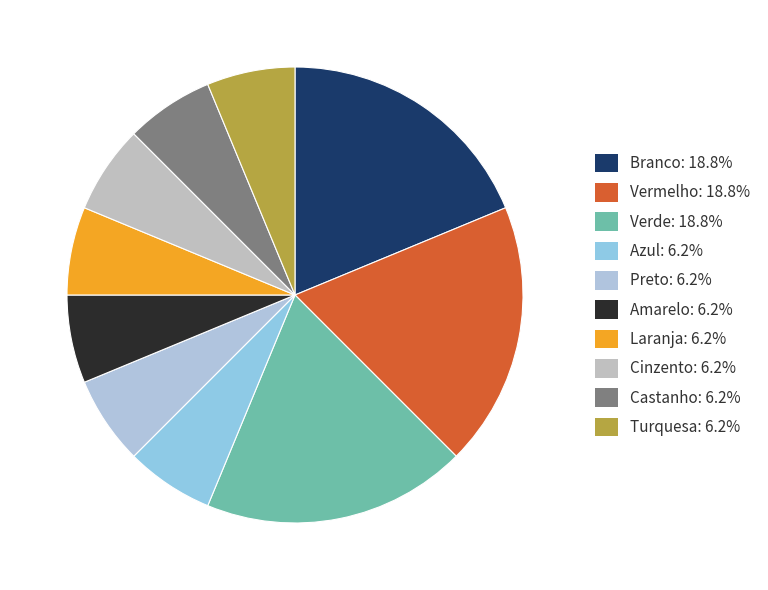

Does any single category account for the majority?

No